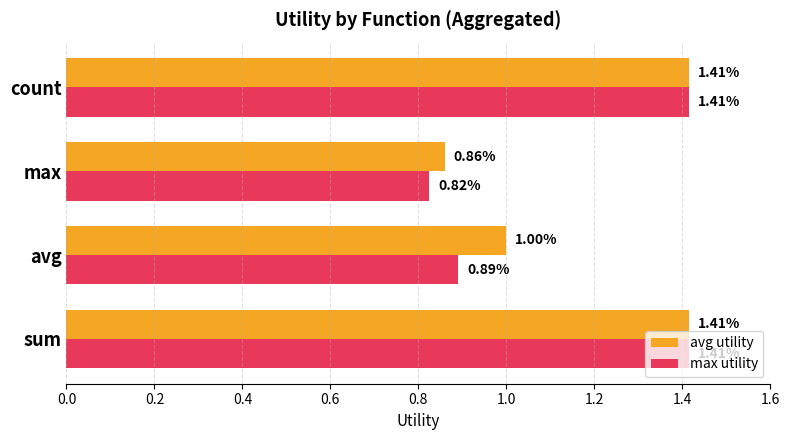

List the series in order of their overall mean, highest first.

avg utility, max utility